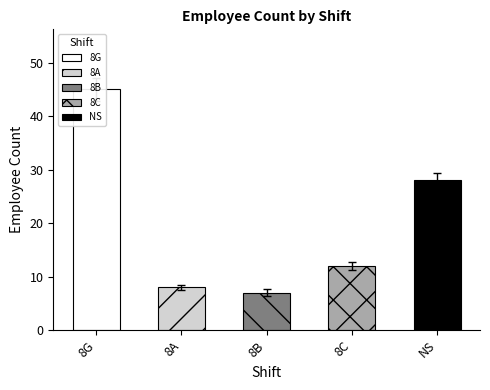

List the labels in order of value, largest first.

8G, NS, 8C, 8A, 8B